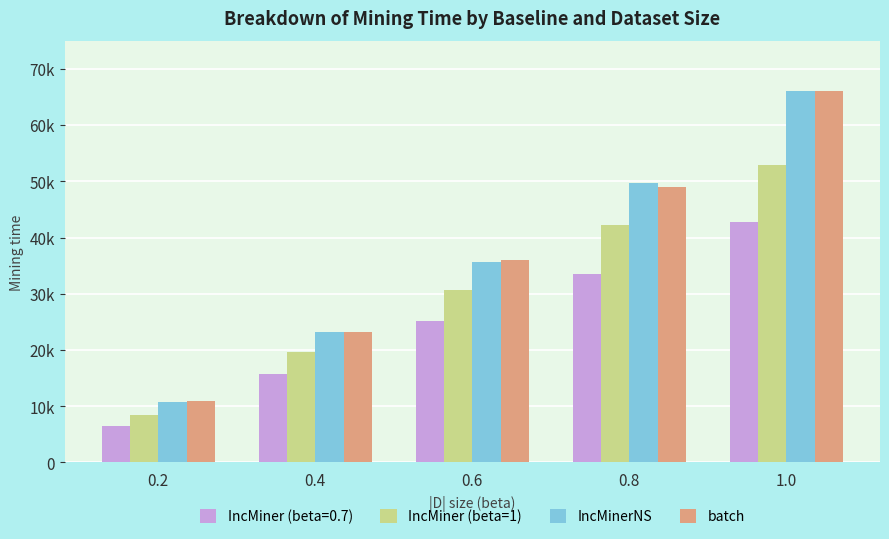

At which label is IncMinerNS closest to 38443?

0.6